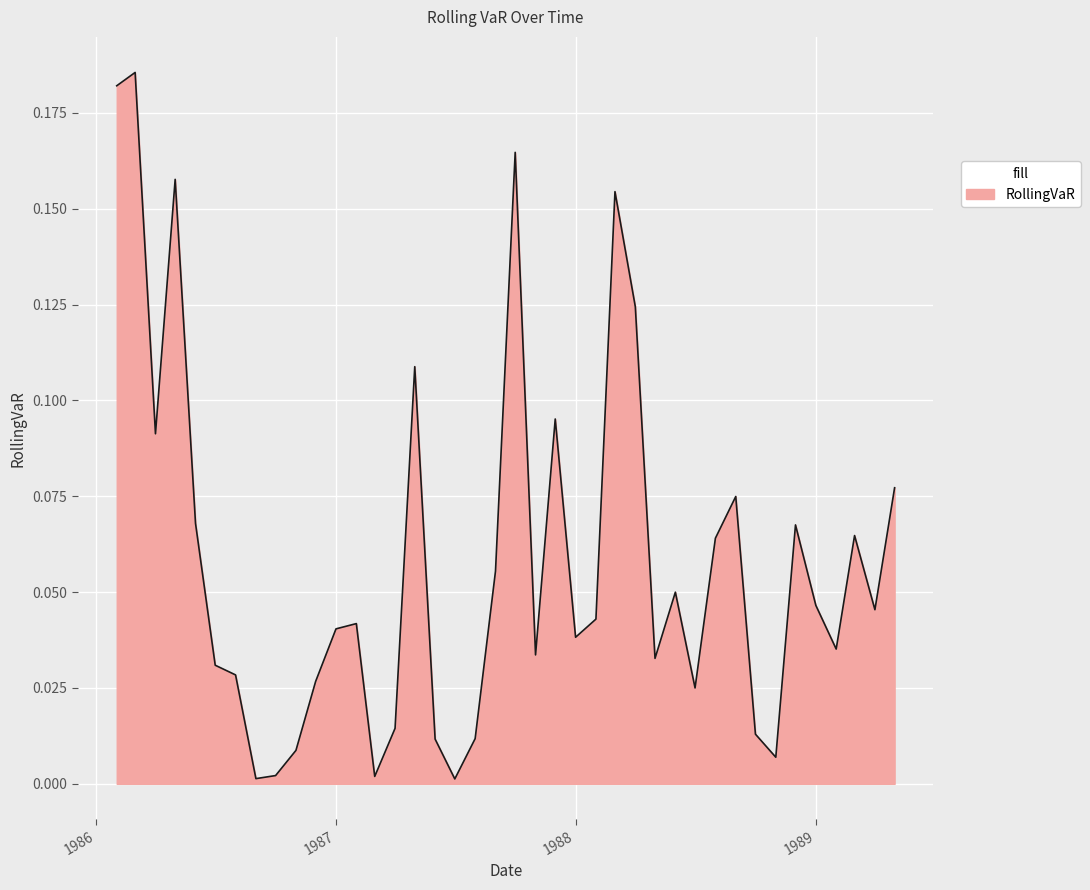

What is the greatest value displayed?

0.2